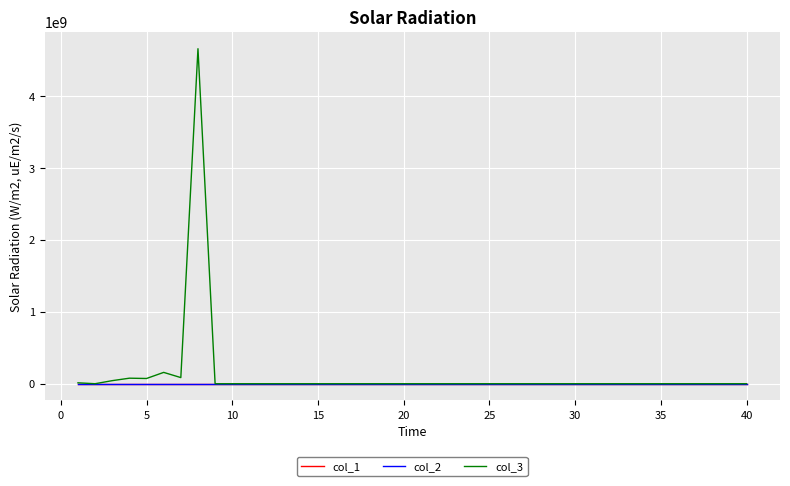

What is the maximum value for col_3?

4665027584.0